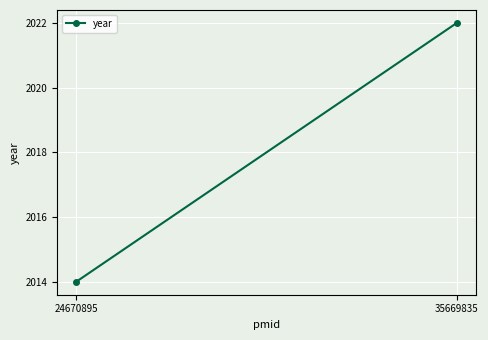

What is the average value?

2018